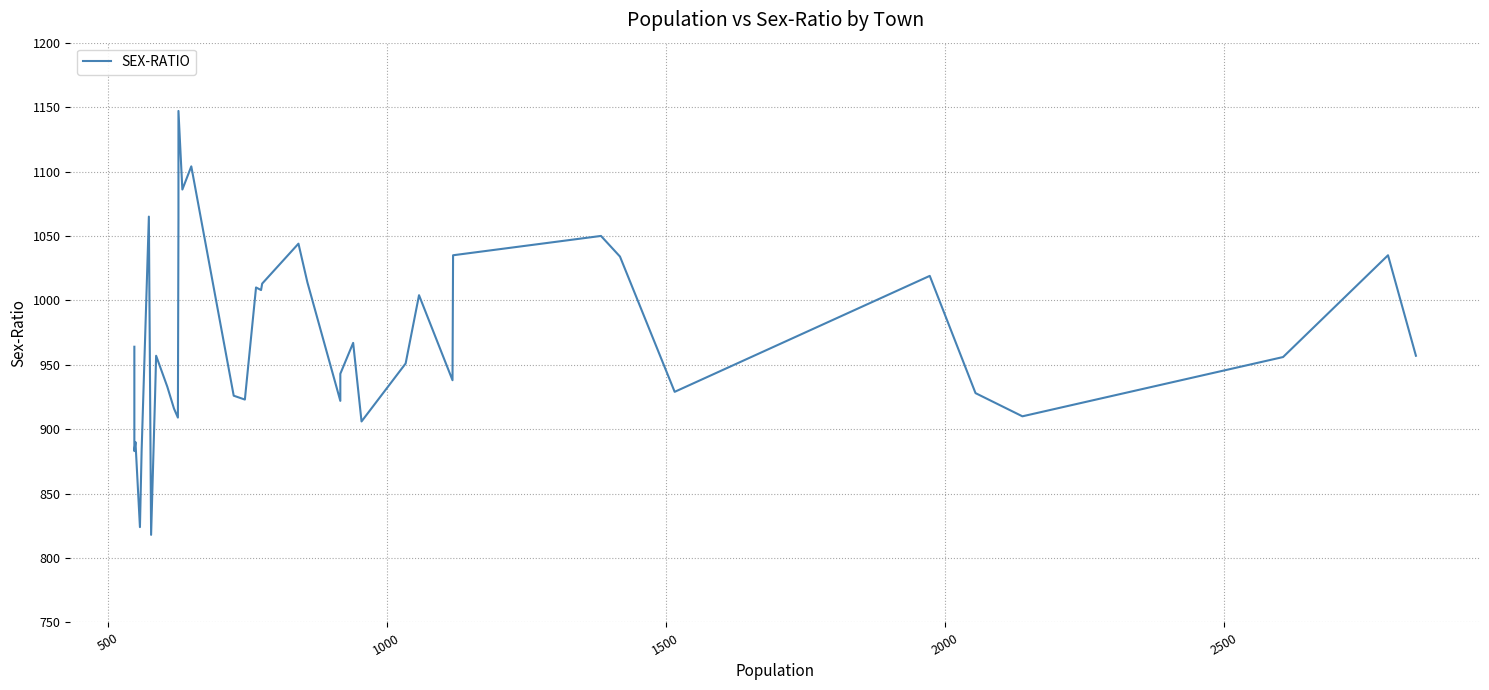

Reading left to right, list all the values displayed in this chart.

964	883	890	824	883	1065	818	924	957	933	916	909	1063	1147	1086	1104	926	923	1010	1008	1013	1044	1014	922	943	967	906	951	1004	938	1035	1050	1034	929	1019	928	910	956	1035	957